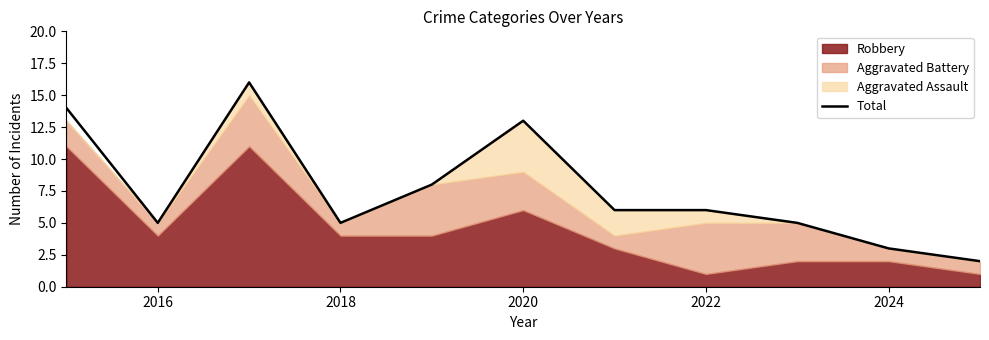

What is the highest value of the Total series?

16